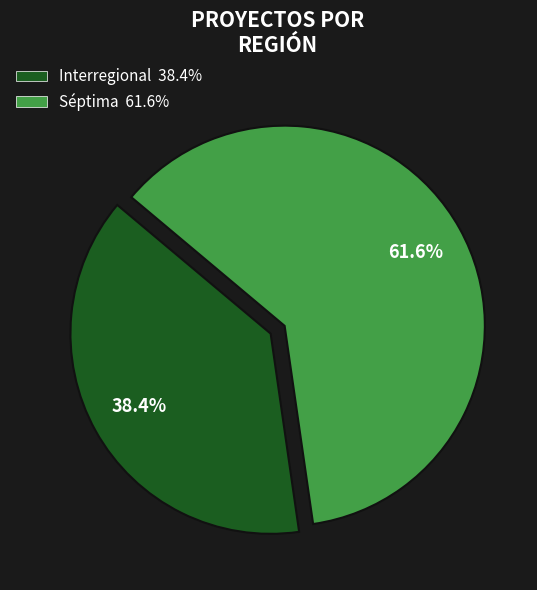

To the nearest percent, what is the combined percentage of Interregional and Séptima?

100%